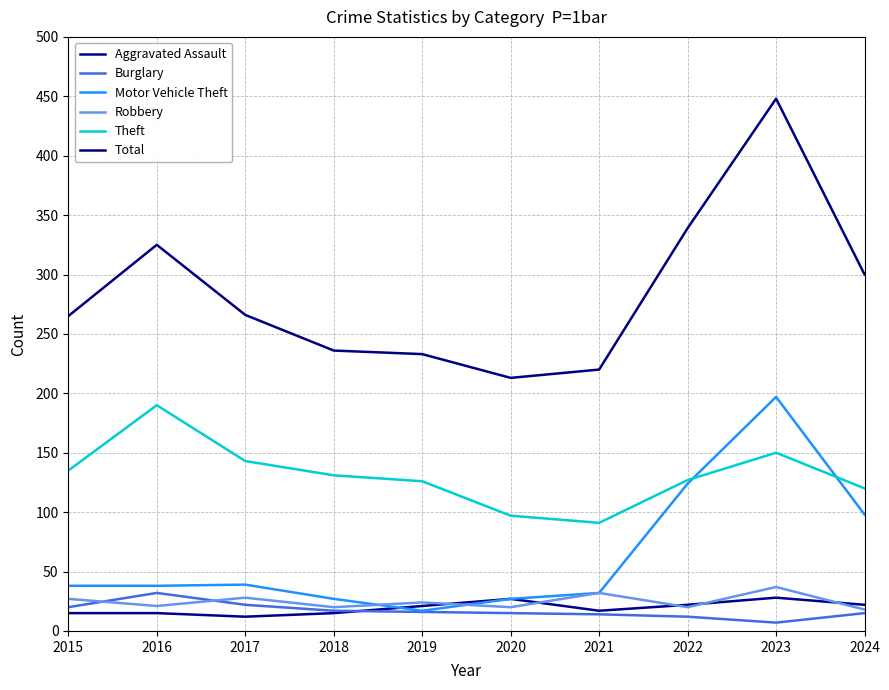

The value of Theft at 2015 is 135. True or false?

True